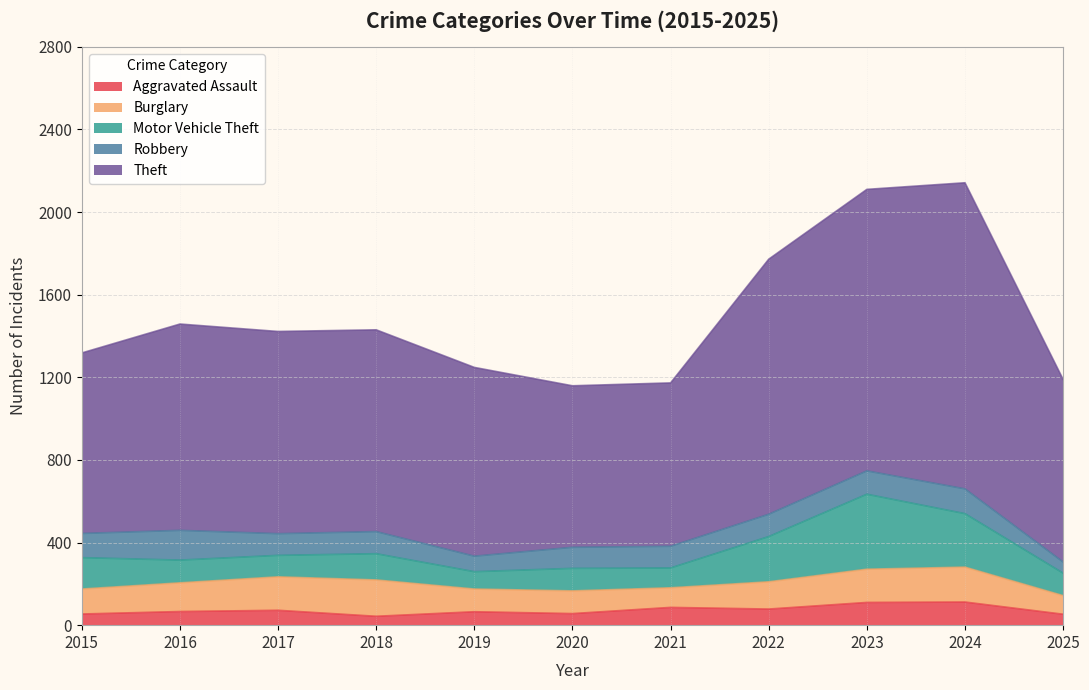

What is the approximate value of Theft at 2019, to the nearest 100?

900